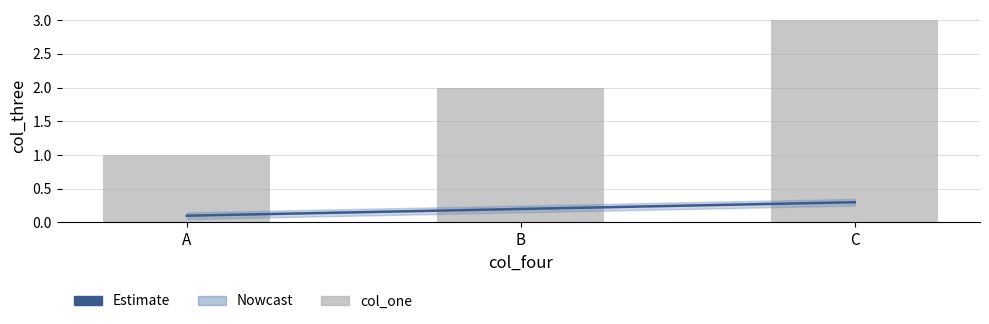

Is the value of Estimate at B greater than the value of col_one at C?

No